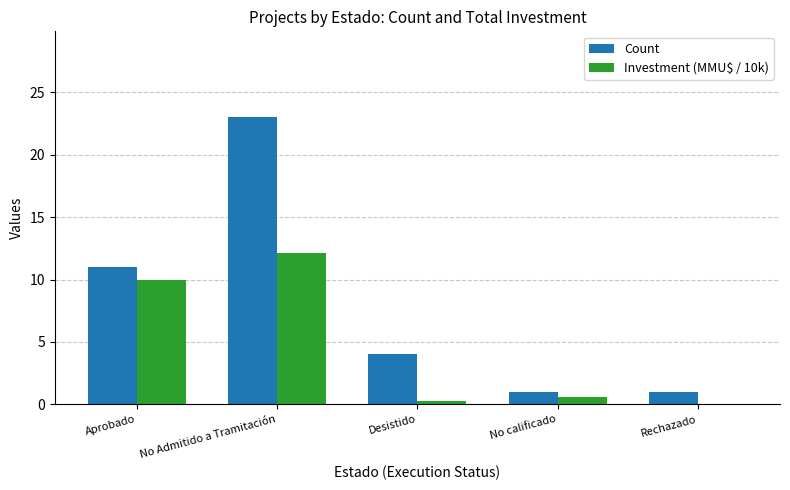

Count the number of data series in this chart.

2